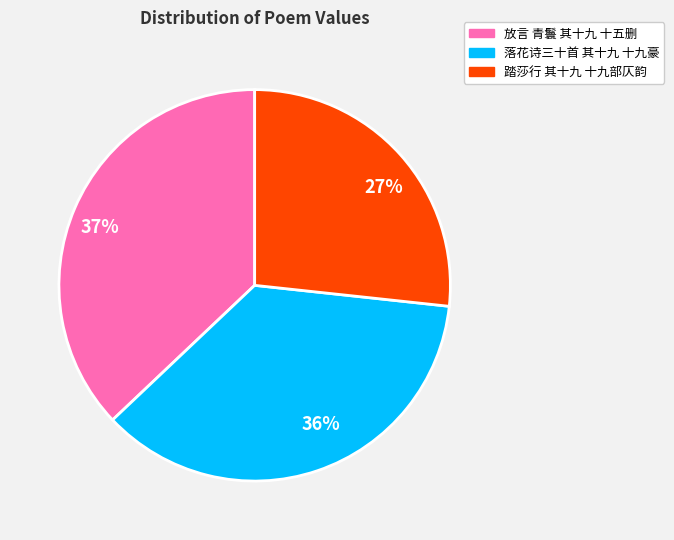

Which slice is the smallest?

踏莎行 其十九 十九部仄韵